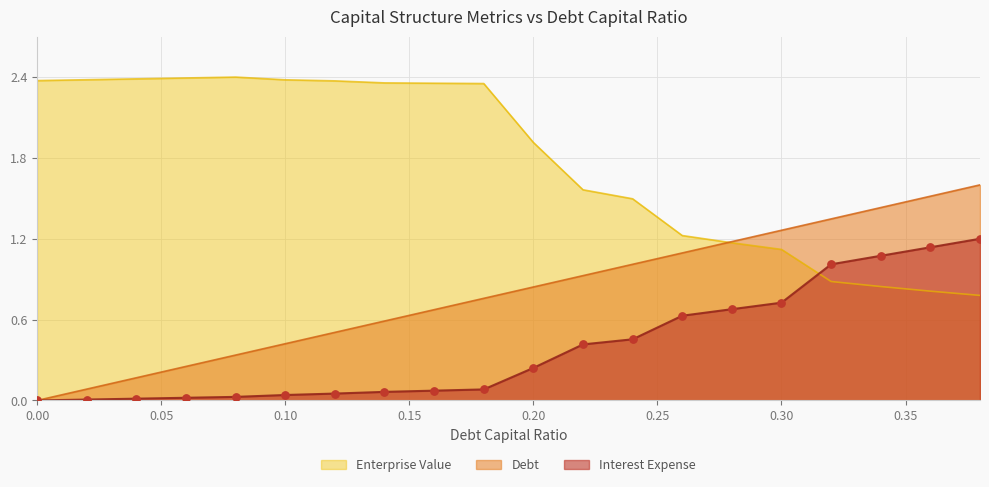

What are all the series names shown in the legend?

Enterprise Value, Debt, Interest Expense